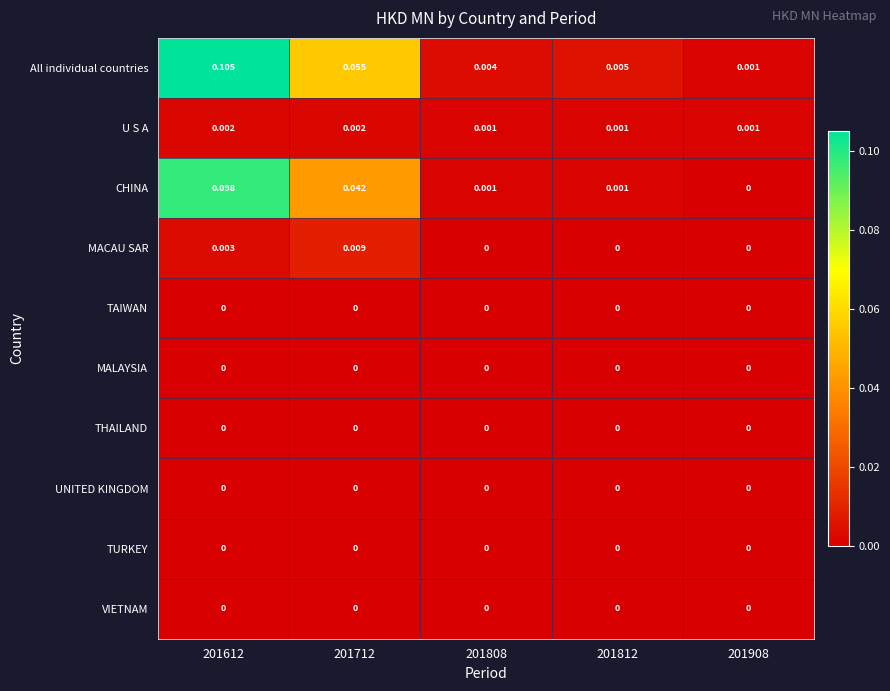

Which series has the largest total across all categories?

All individual countries